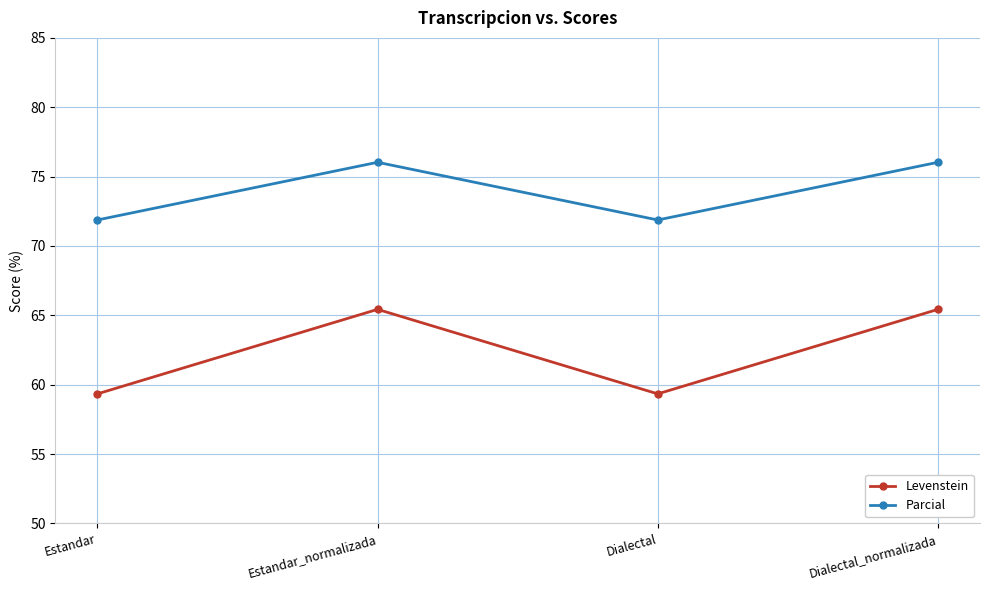

What is the label of the 4th point from the left?

Dialectal_normalizada